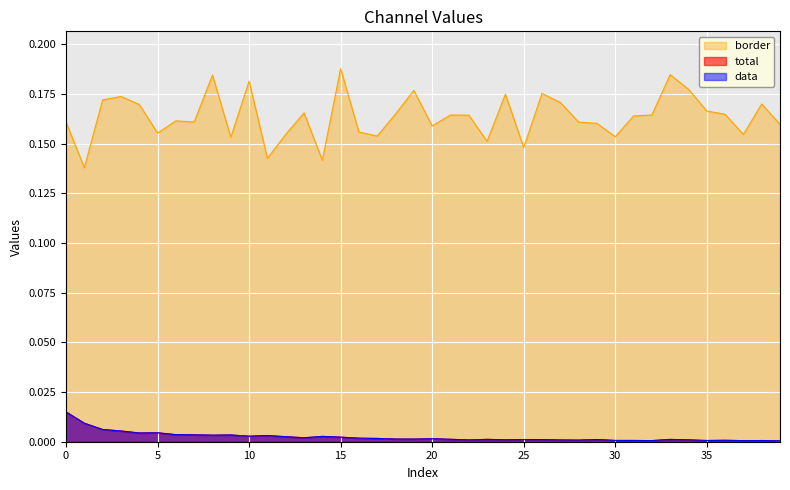

True or false: total has more than 1 interior local peaks.

True